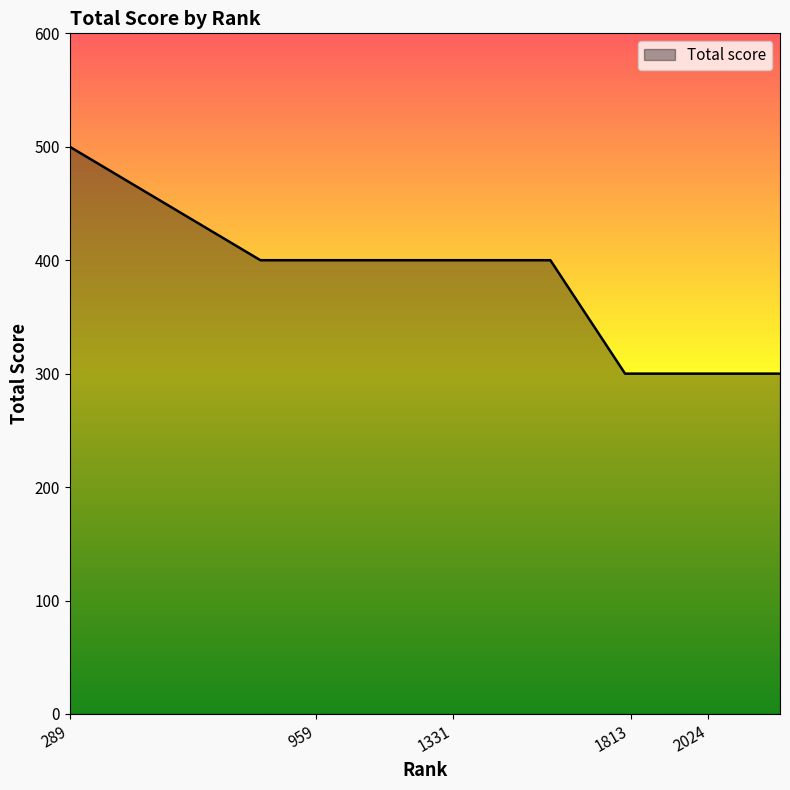

What is the difference between the maximum and minimum values?

200